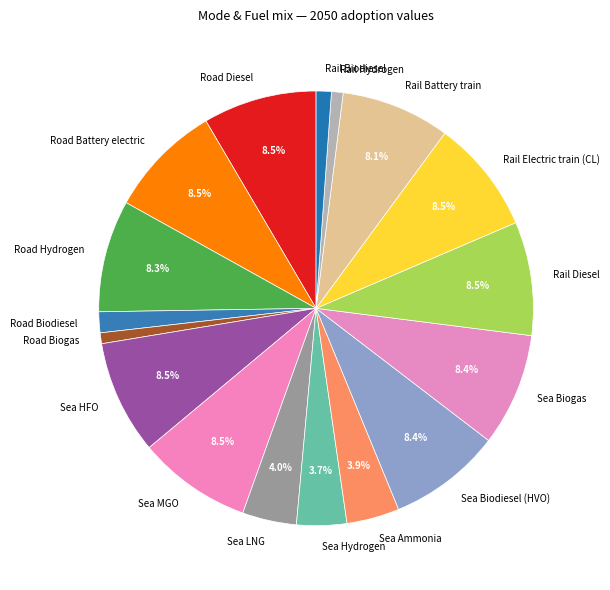

To the nearest percent, what percentage of the pie is Sea LNG?

4%